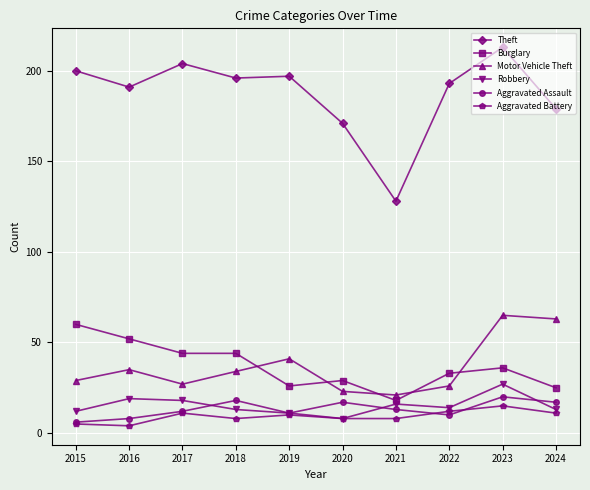

True or false: Aggravated Assault has a value of 25 at 2024.

False